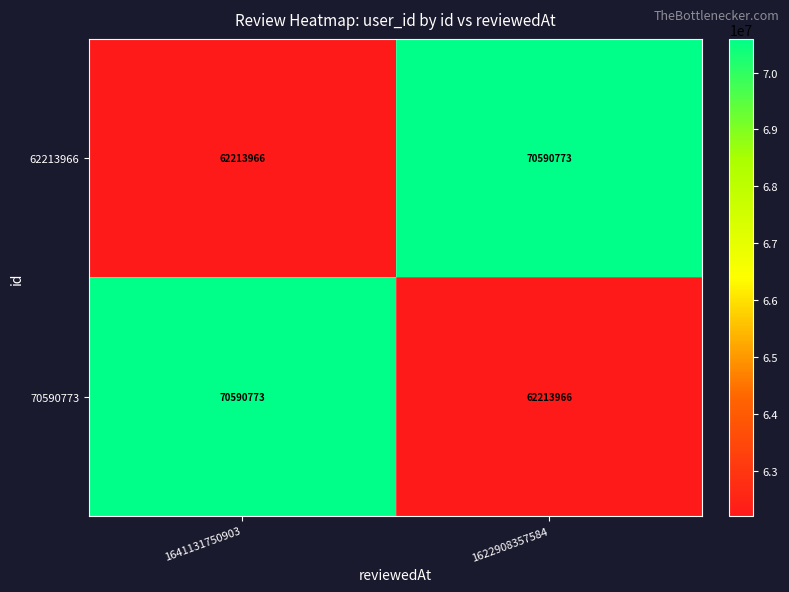

What is the spread (max minus min) of values at 1641131750903?

8376807